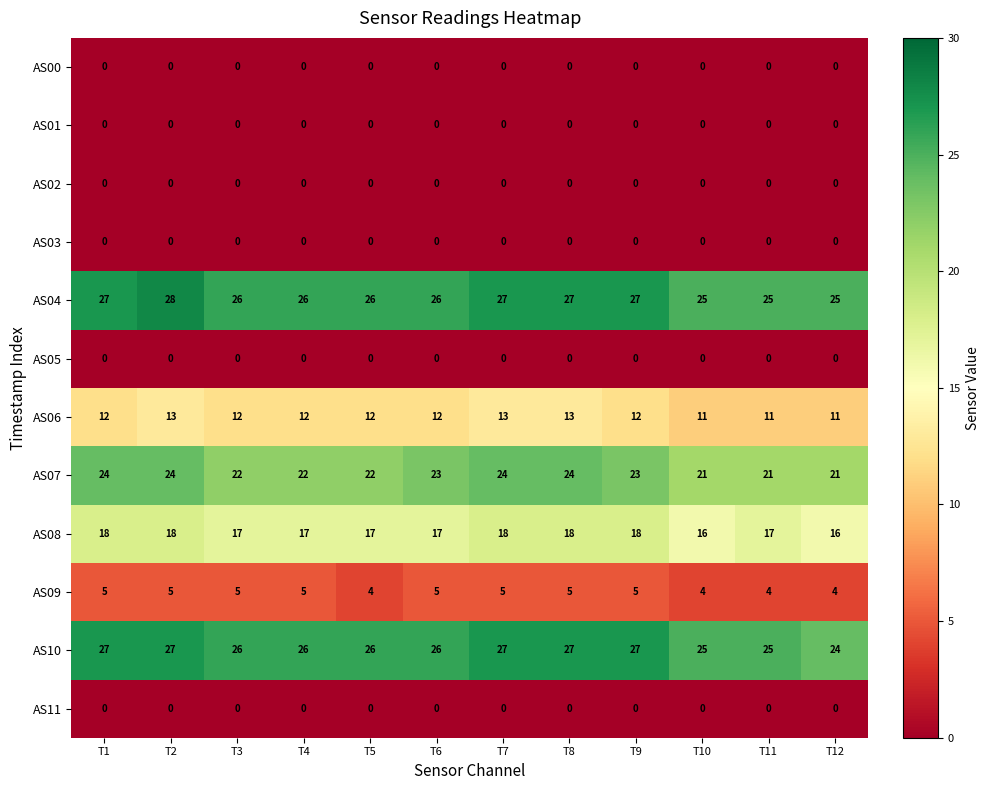

What is the spread (max minus min) of values at T2?

28